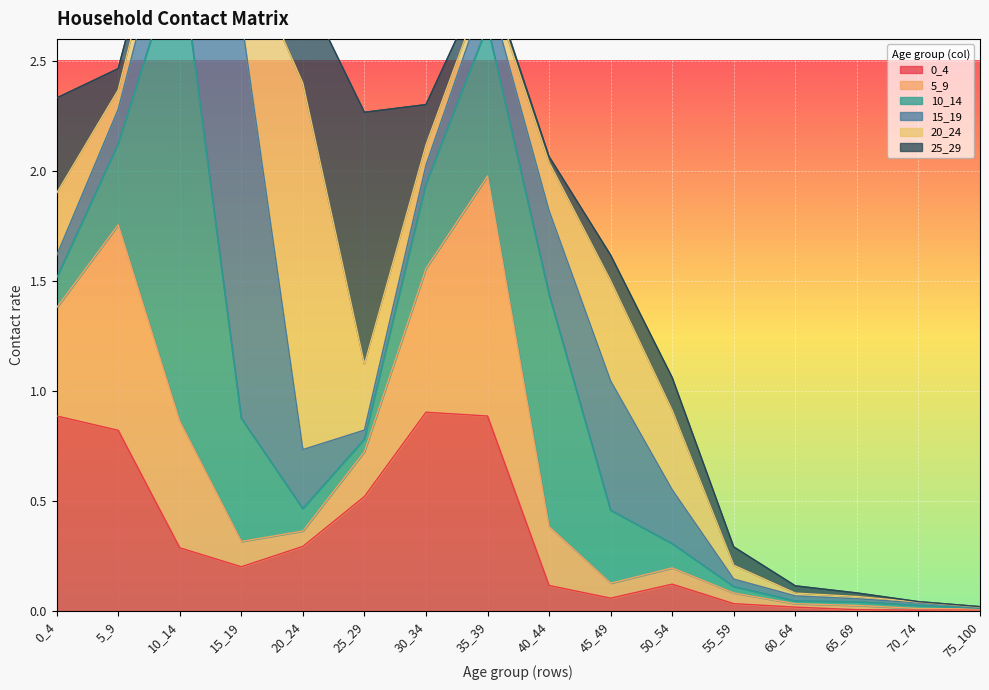

What are all the series names shown in the legend?

0_4, 5_9, 10_14, 15_19, 20_24, 25_29